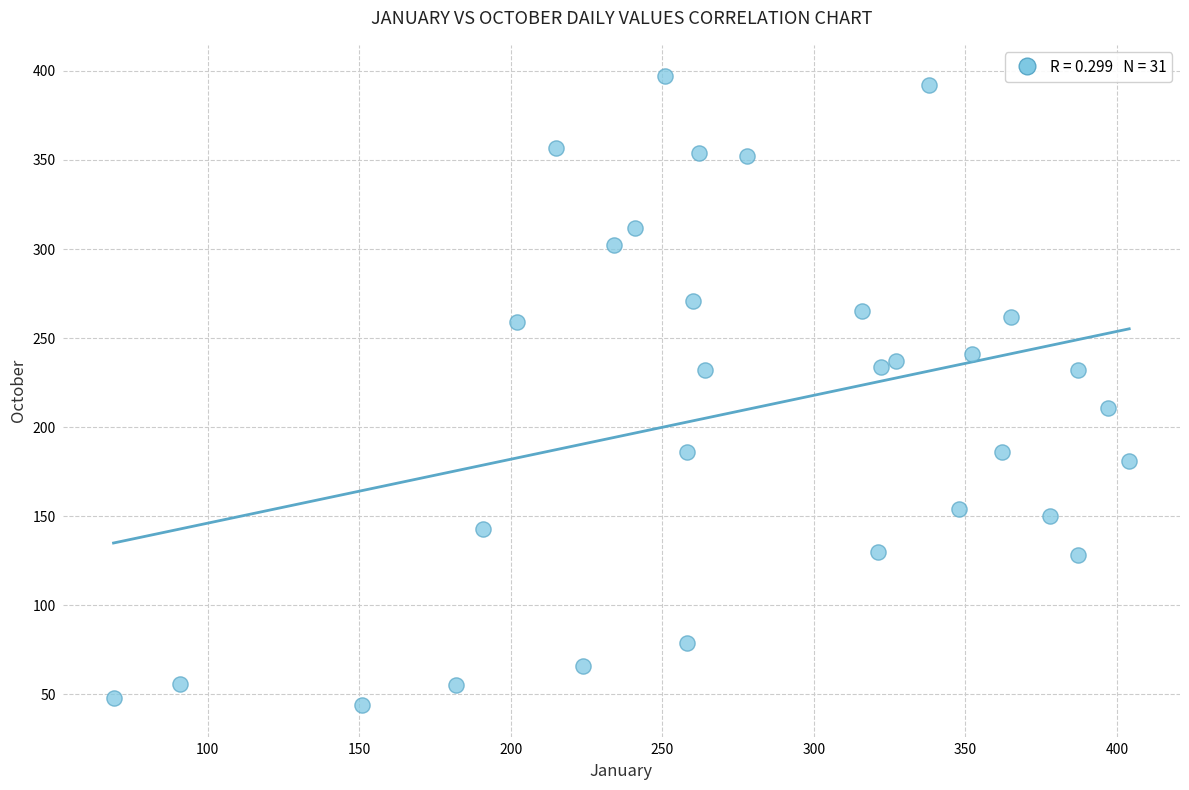

What is the range of Y values (max minus min)?

353